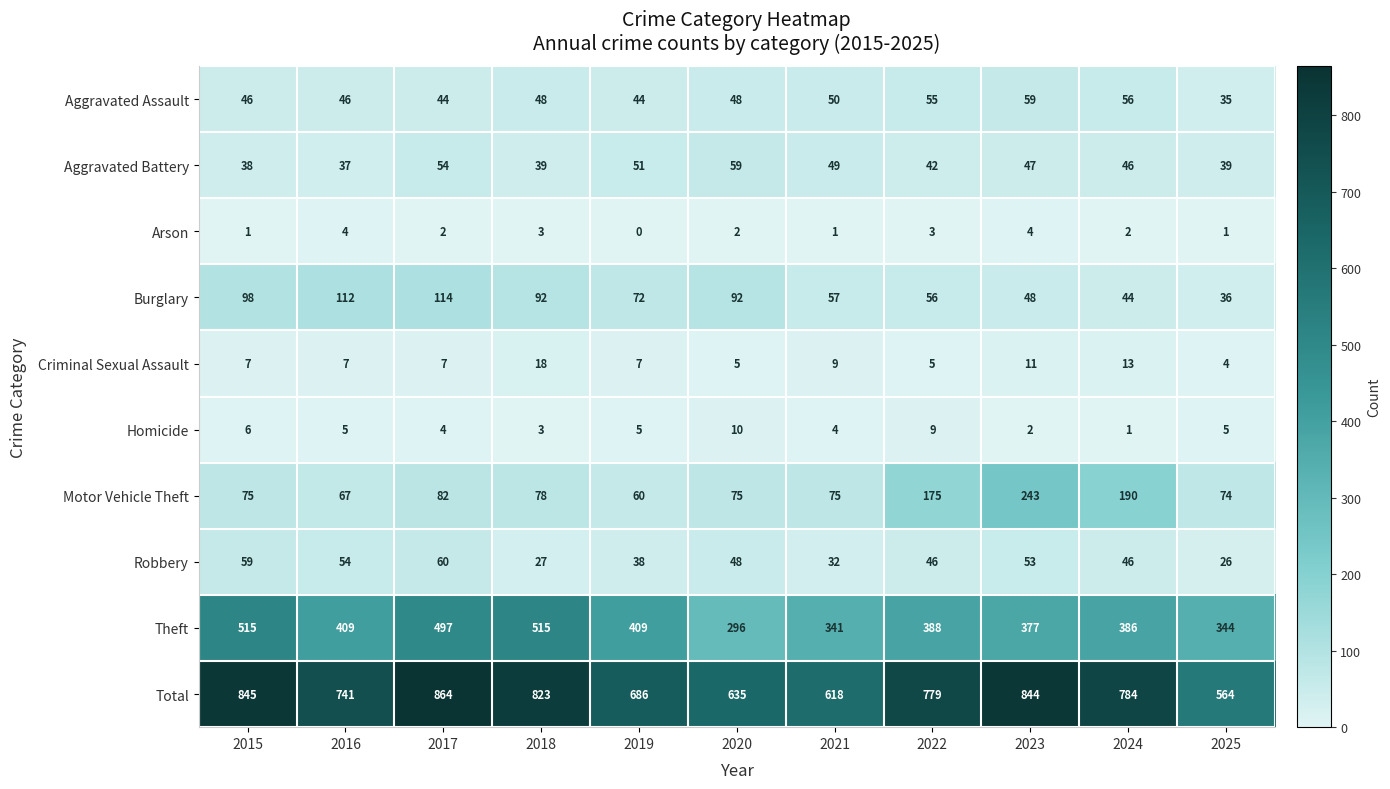

The Robbery series shows 46 at 2022. True or false?

True